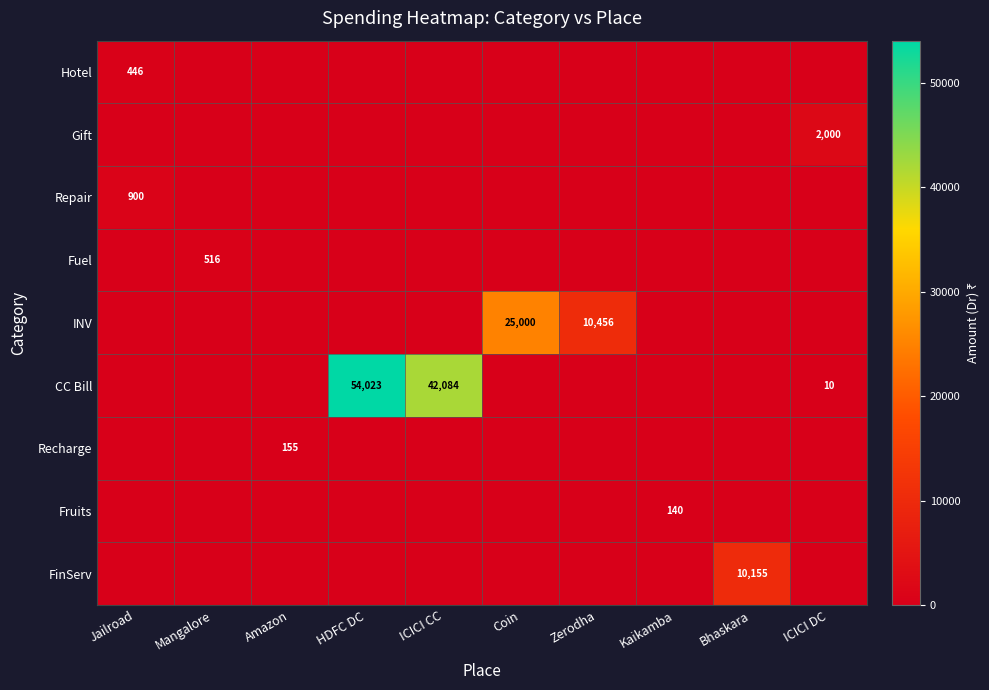

Rank the categories by Hotel value from highest to lowest.

Jailroad, Mangalore, Amazon, HDFC DC, ICICI CC, Coin, Zerodha, Kaikamba, Bhaskara, ICICI DC